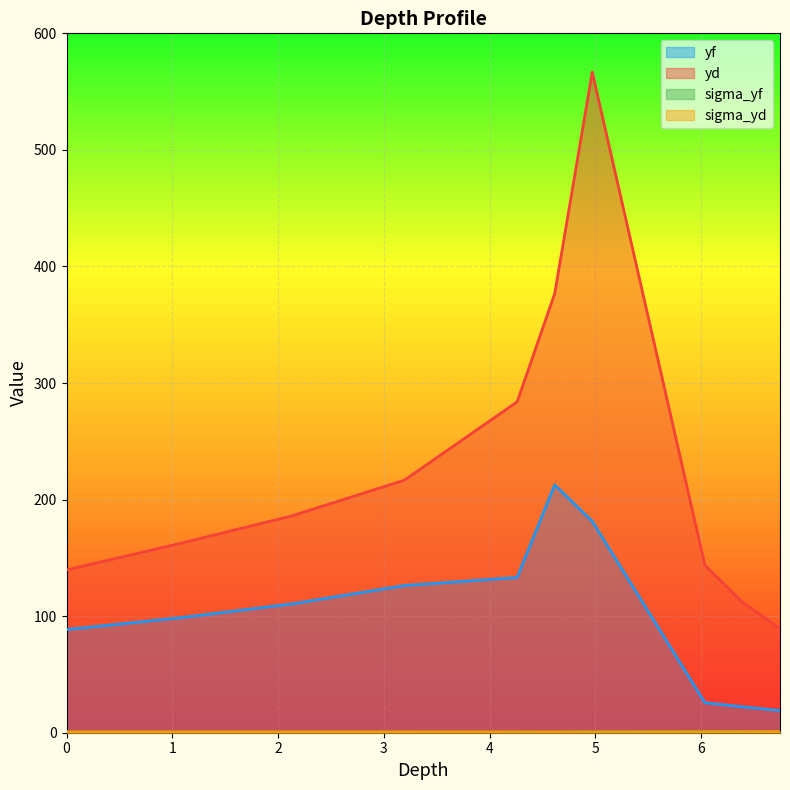

What position from the left is 6.39?

9